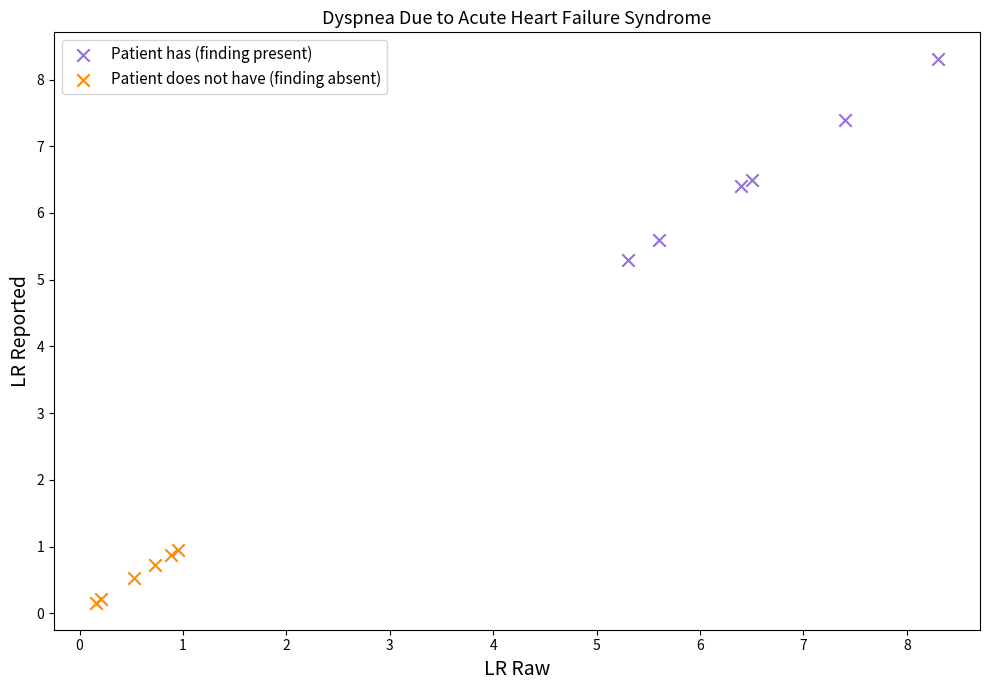

Which series has the widest spread of Y values?

Patient has (finding present)